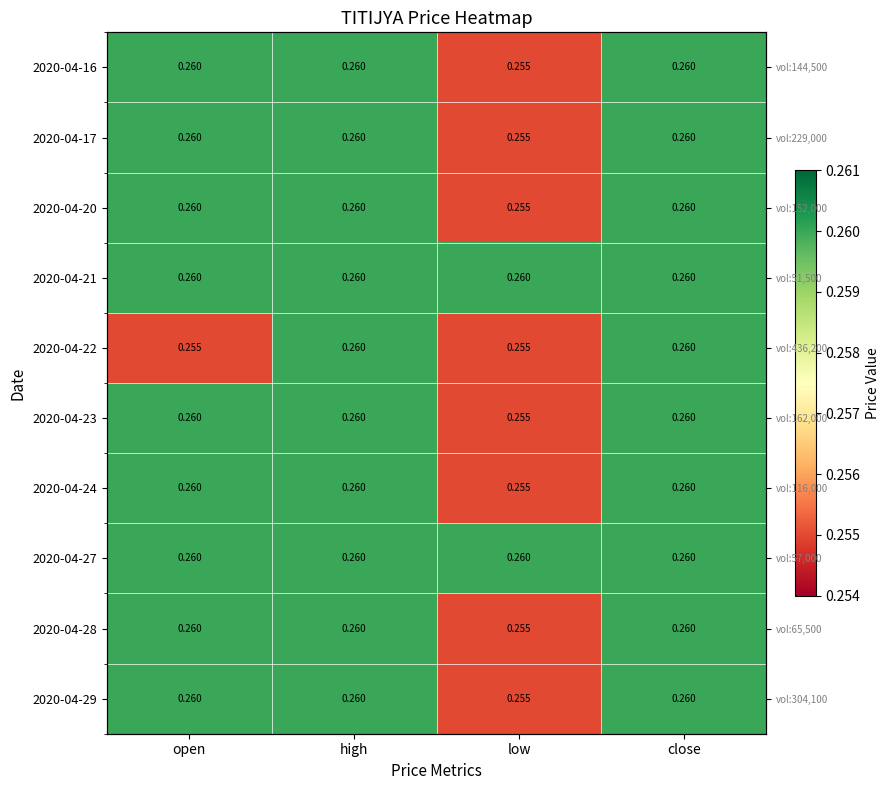

At which label does 2020-04-29 reach its peak?

open